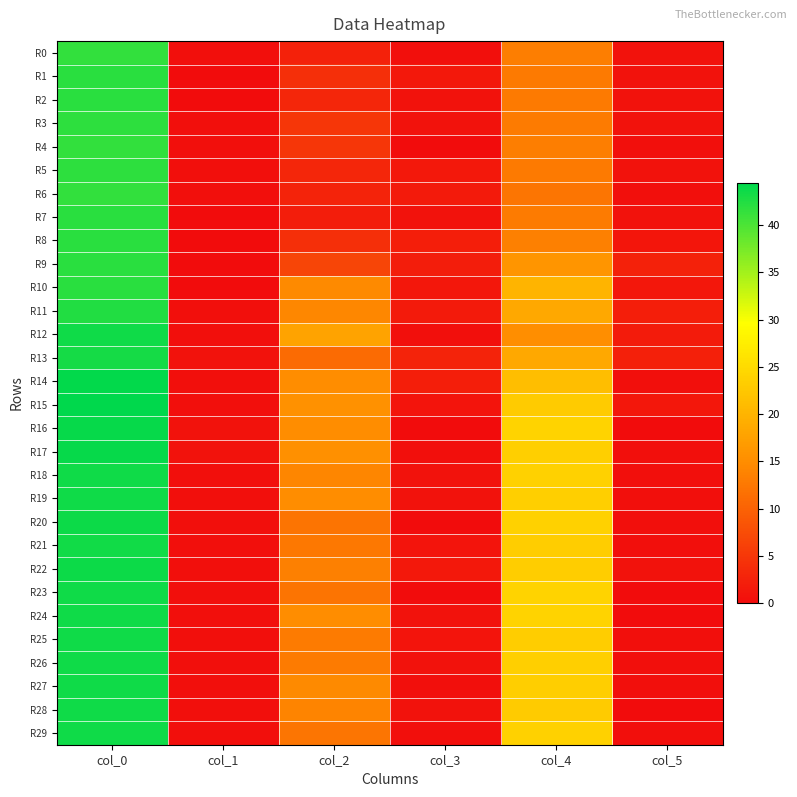

At how many categories does at least one series exceed 30?

1